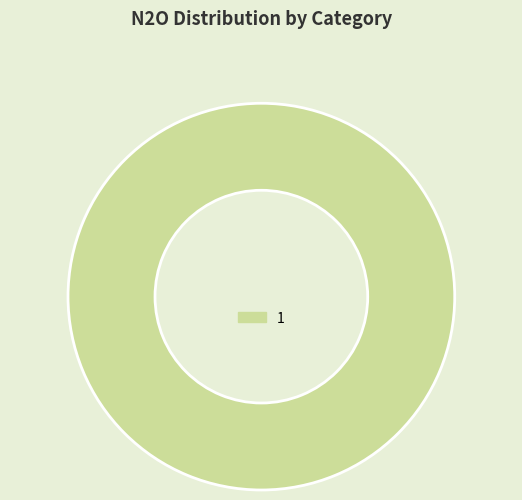

Is there any slice that represents more than half of the pie?

Yes